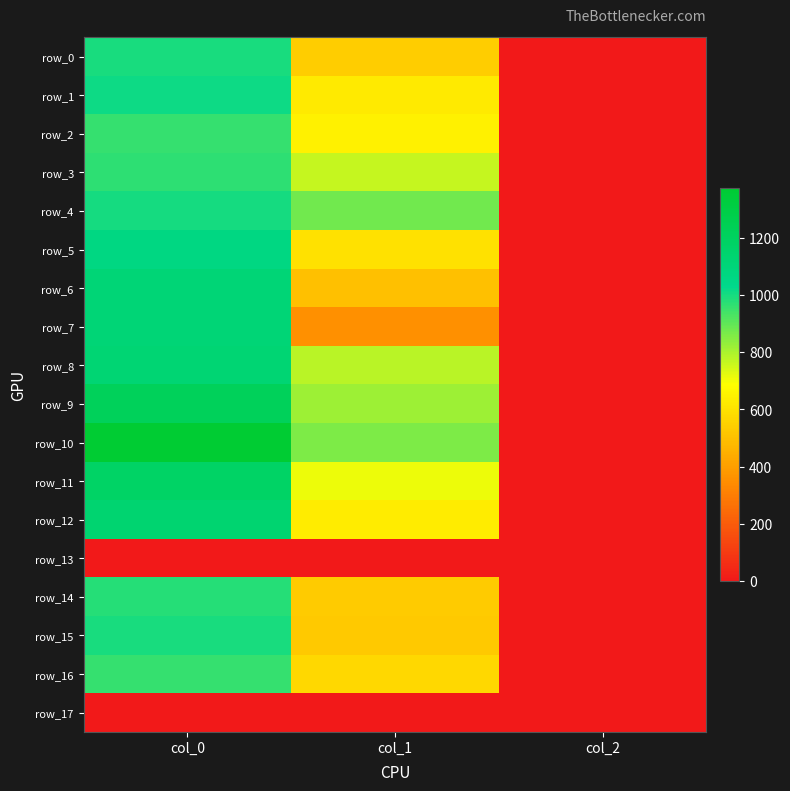

At which label does row_0 reach its peak?

col_0